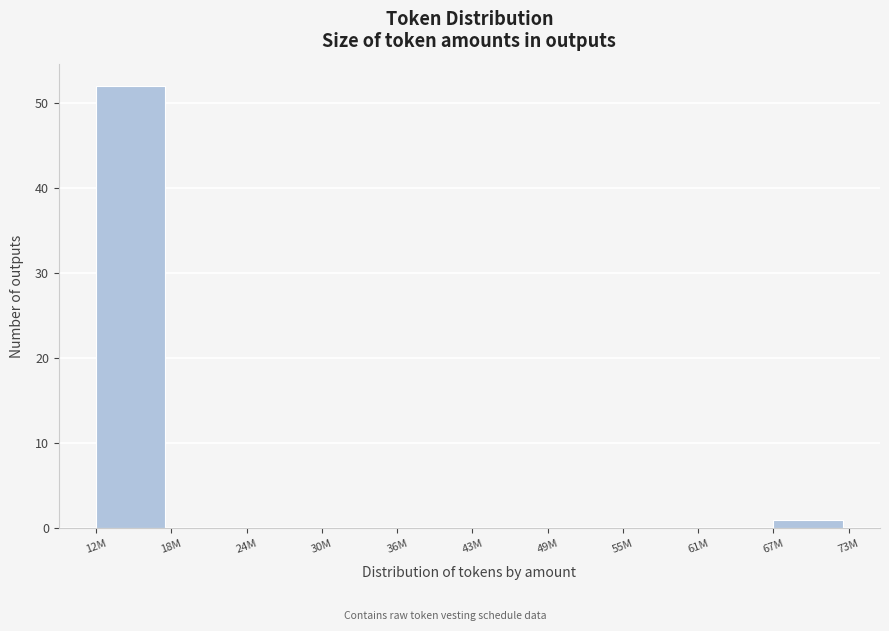

Reading left to right, list all the values displayed in this chart.

12M=52	18M=0	24M=0	30M=0	36M=0	43M=0	49M=0	55M=0	61M=0	67M=1